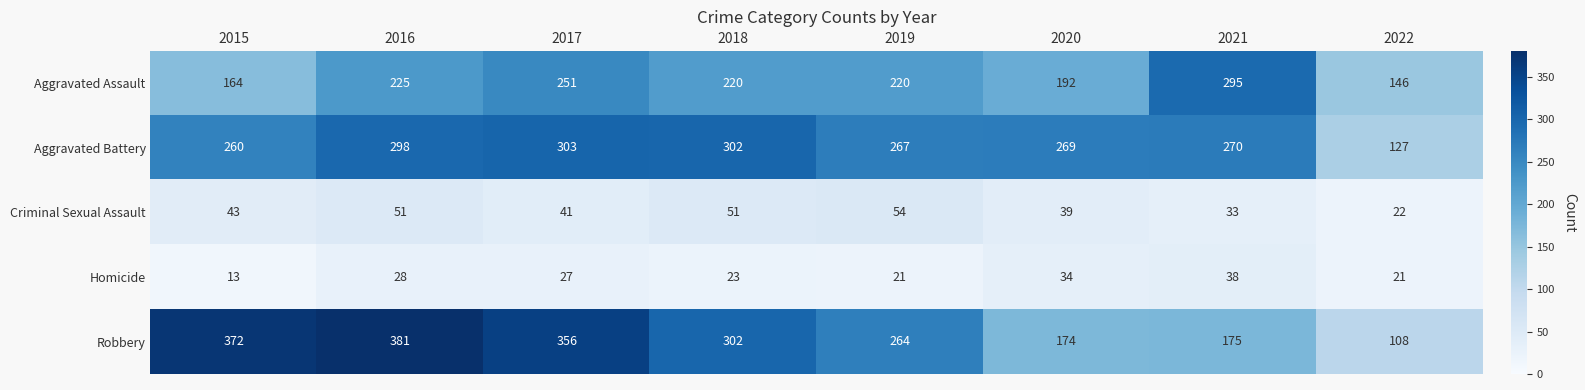

What is the difference between the second highest and minimum values in the Homicide series?

21